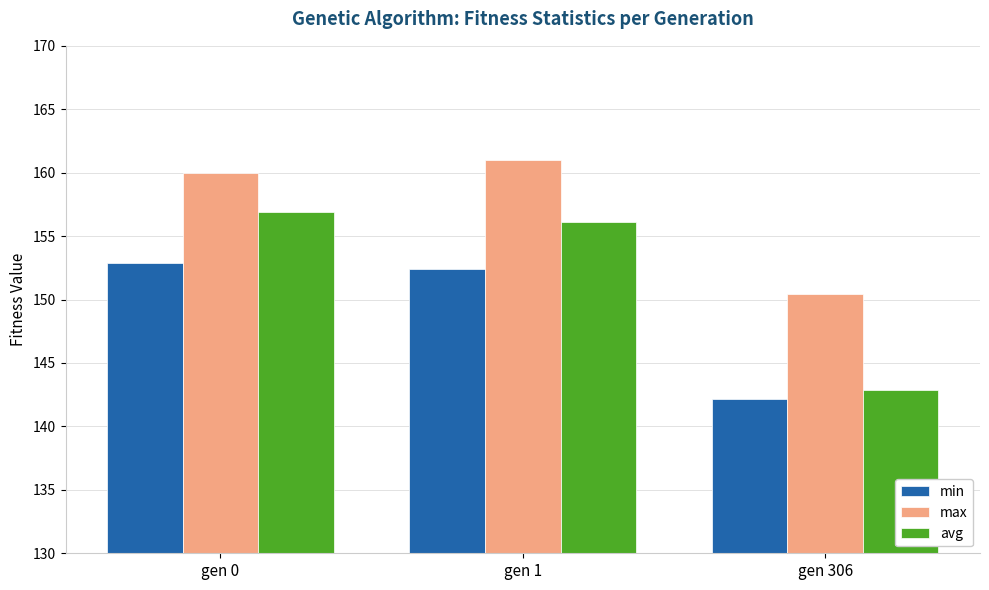

Is the value of min at gen 306 greater than the value of max at gen 306?

No